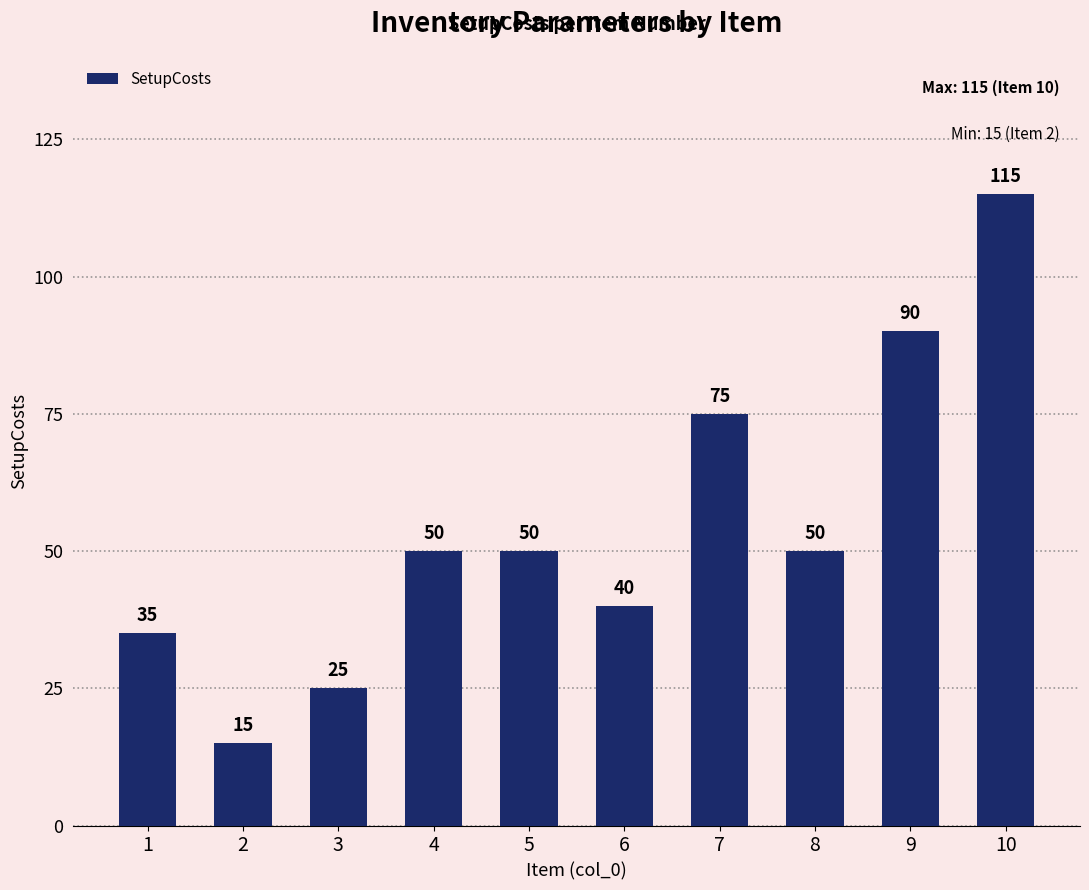

What is the ratio of the value at 10 to the value at 8?

2.3